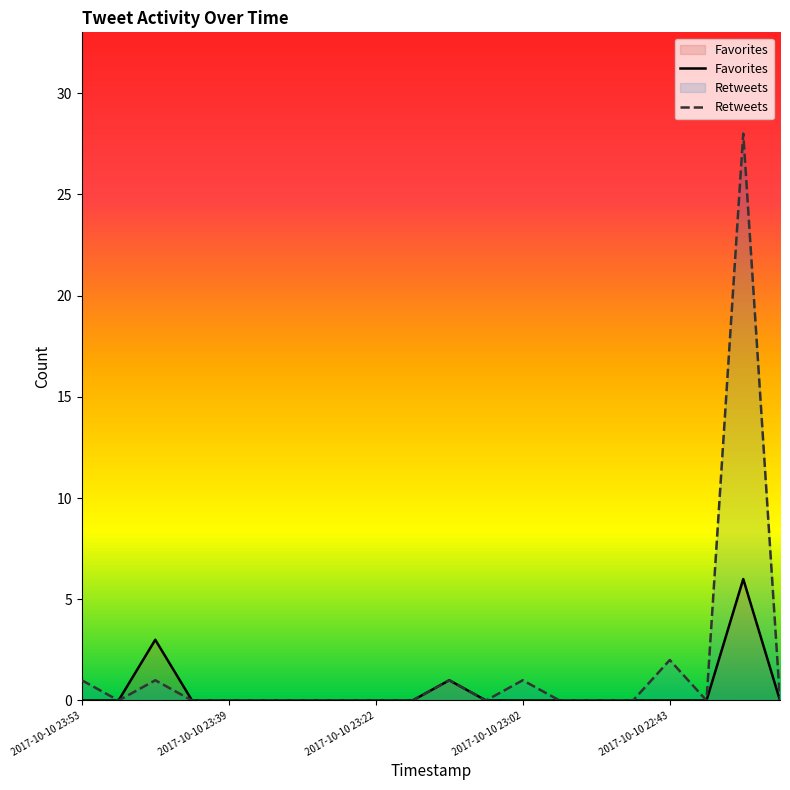

True or false: Favorites and Retweets intersect in this chart.

False